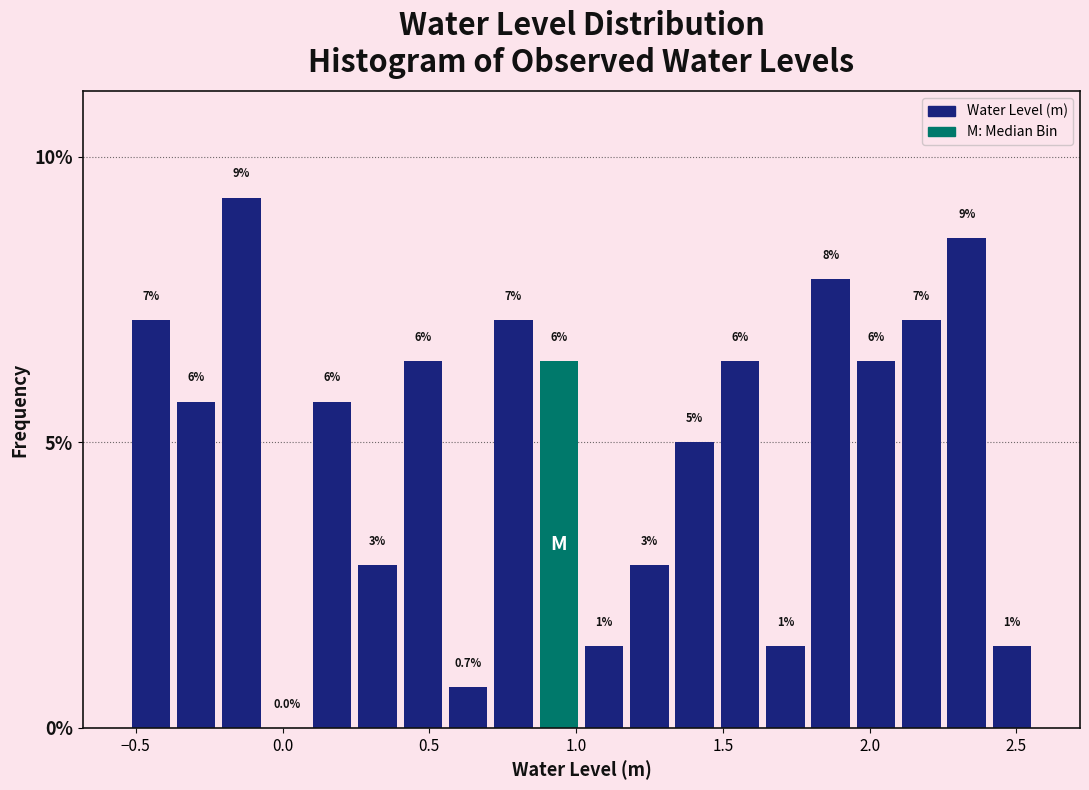

Read against the x-axis, roughly where is the centre of the tallest bar?

-0.15